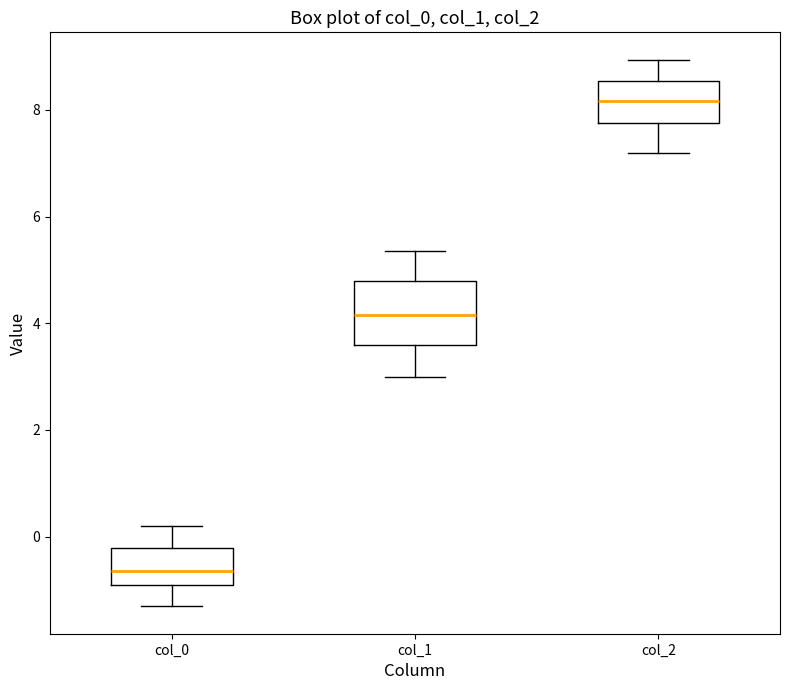

Which box is the tallest, from its lower edge to its upper edge?

col_1